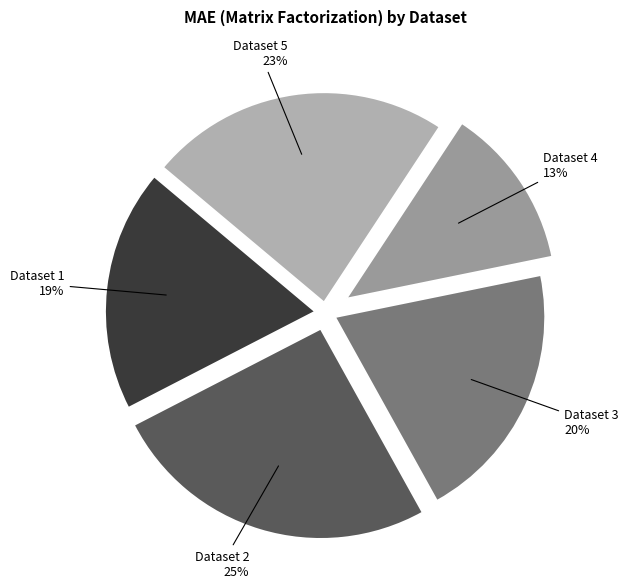

To the nearest percent, what is the difference between the Dataset 3 and Dataset 5 slice percentages?

3%